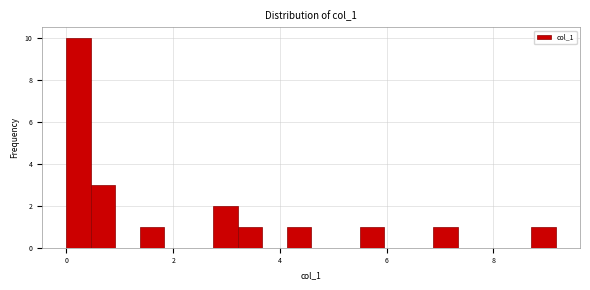

Around what value on the x-axis is the tallest bar? Give the approximate position of its centre, as read against the axis.

0.2